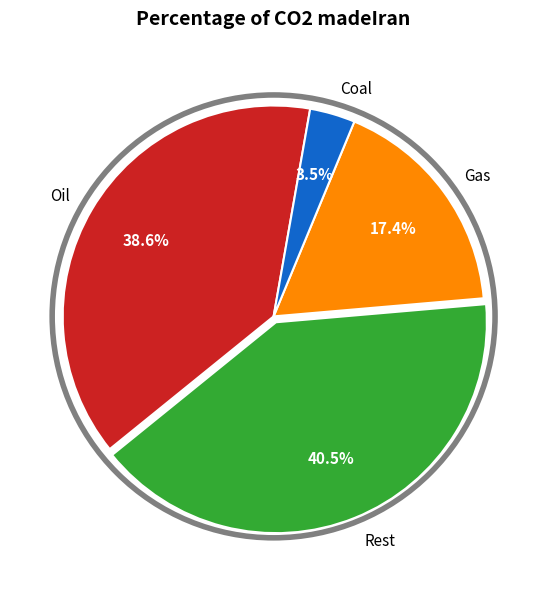

Between Oil and Coal, which is larger?

Oil